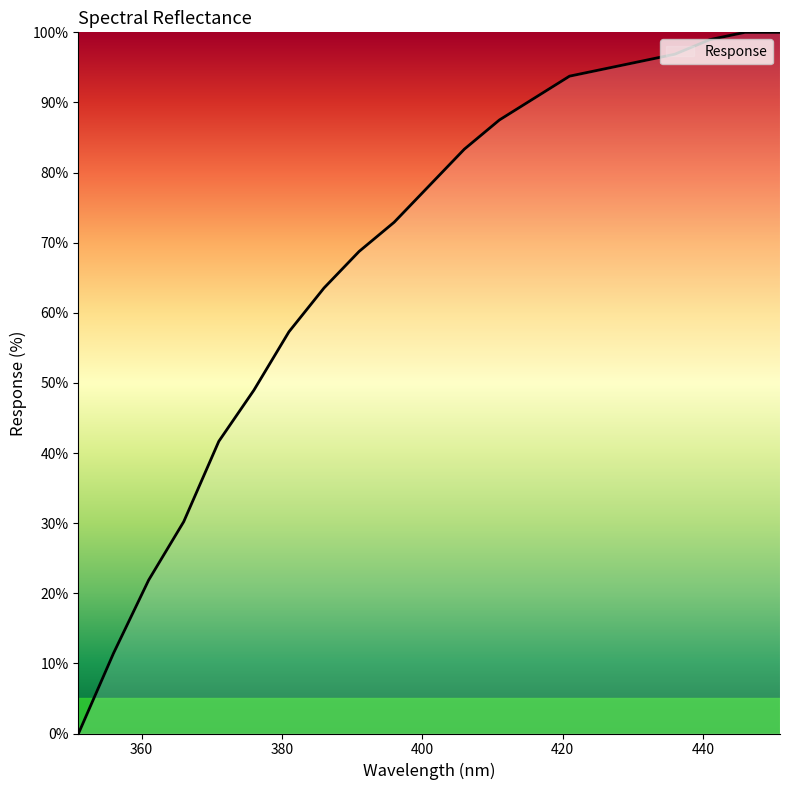

What is the greatest value displayed?

100.0